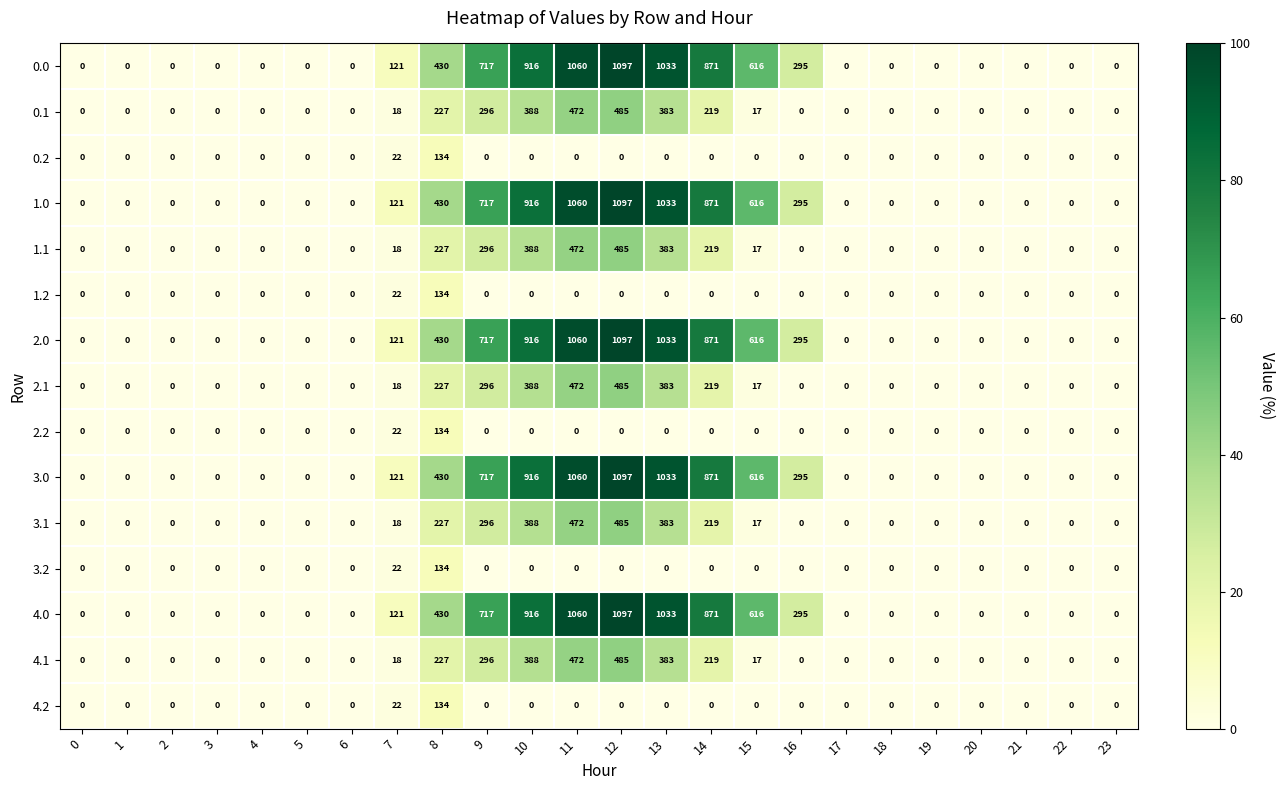

At which label is 2.0 closest to 548?

15